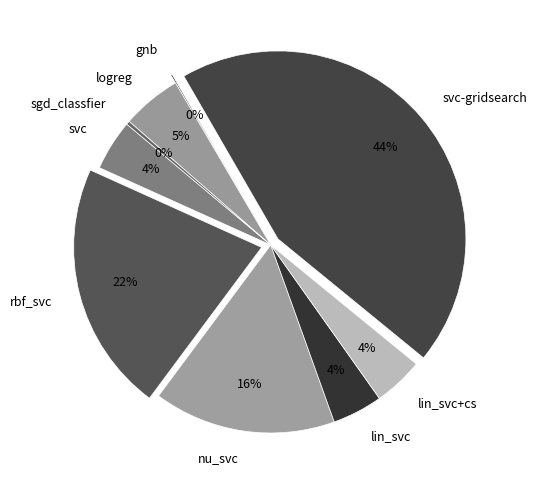

To the nearest percent, what portion does svc represent?

4%